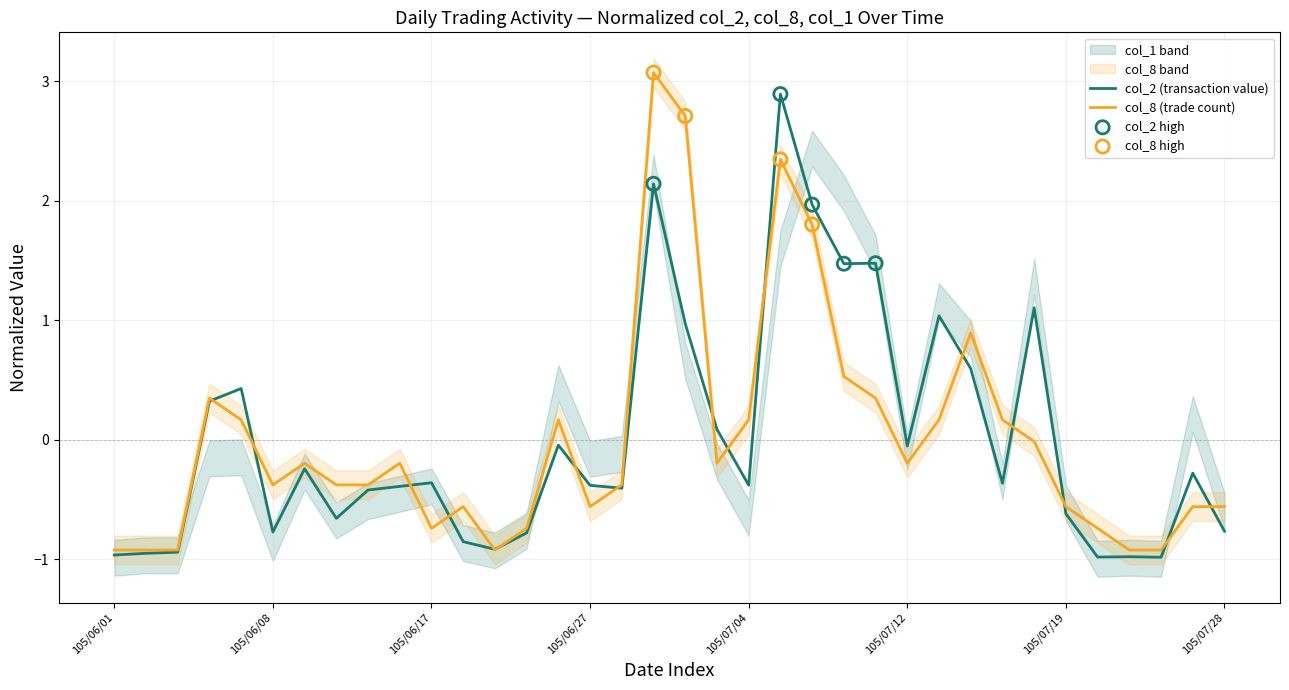

At which category is the sum across all series the highest?

105/07/05